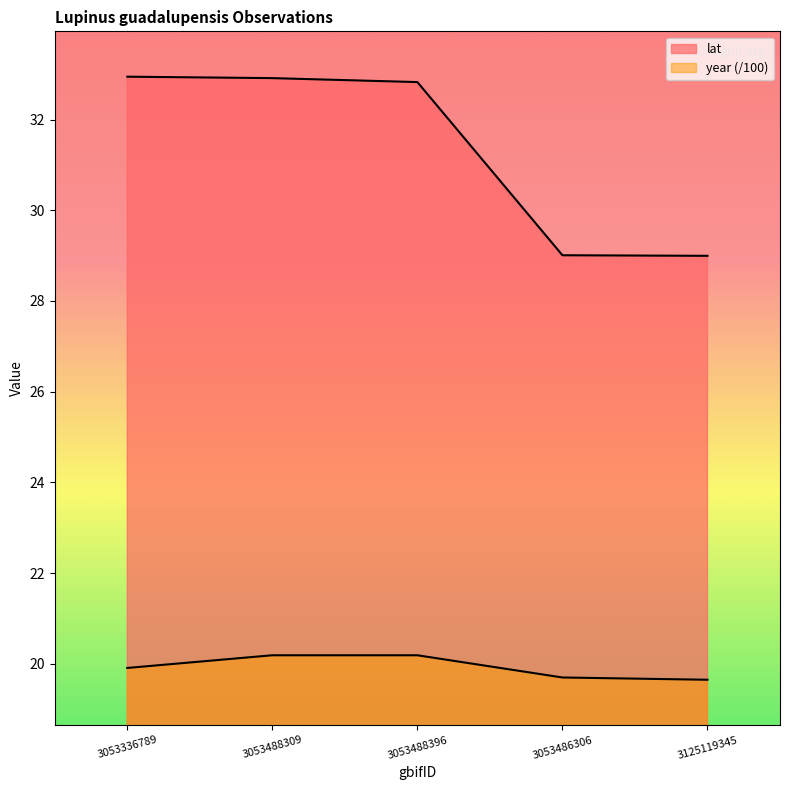

Is it true that year equals 19.7 at 3053486306?

True